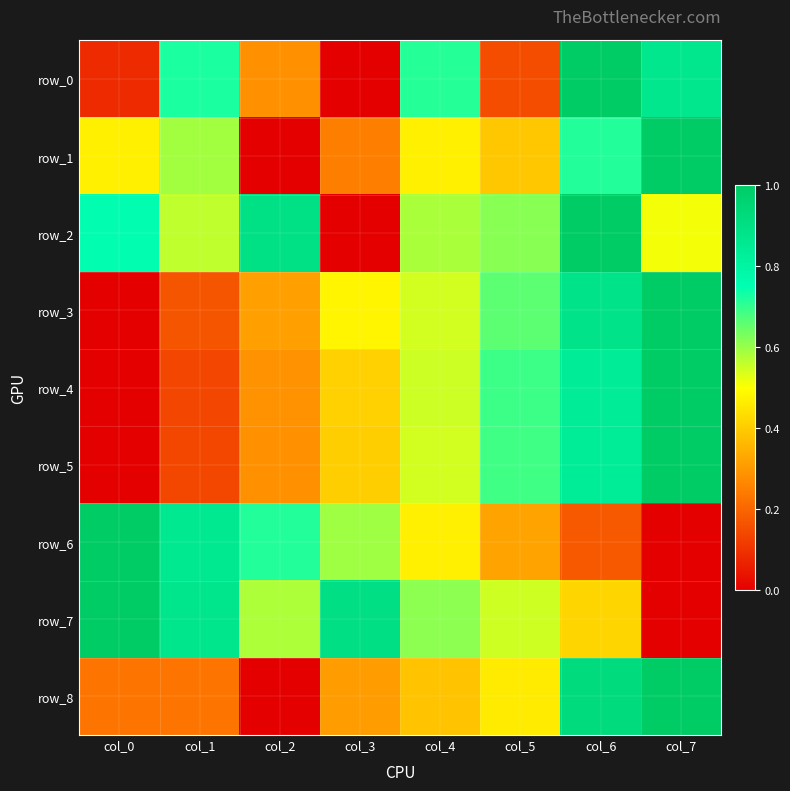

How many data points in row_5 are above 0?

7